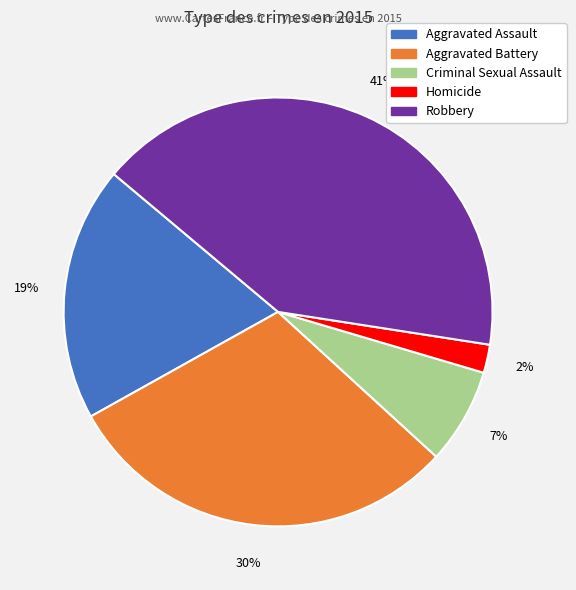

Is it true that Criminal Sexual Assault is 7% of the pie?

True